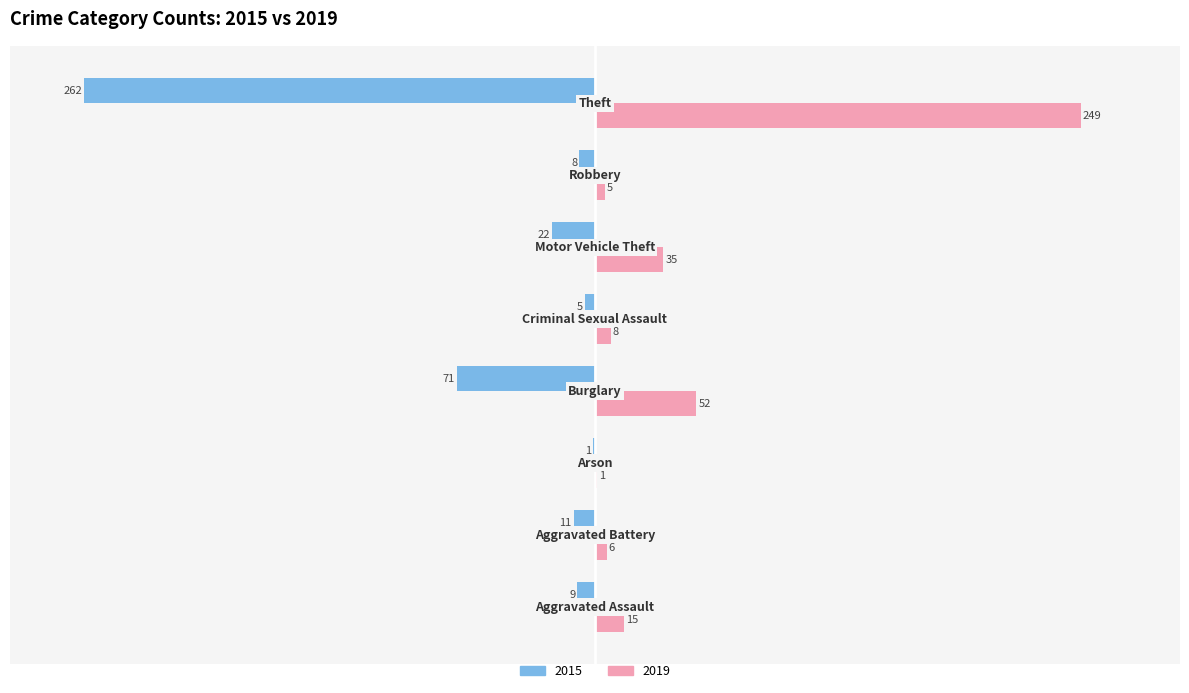

What is the greatest value displayed?

249